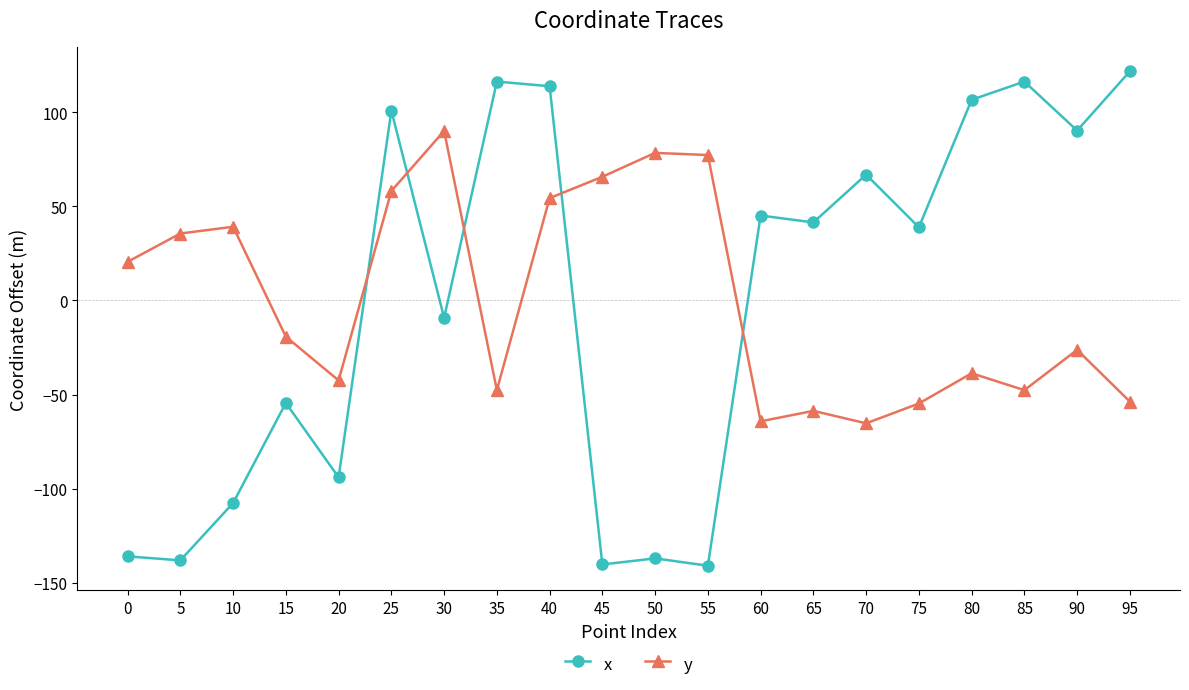

What value does the y series have at 5?

35.5